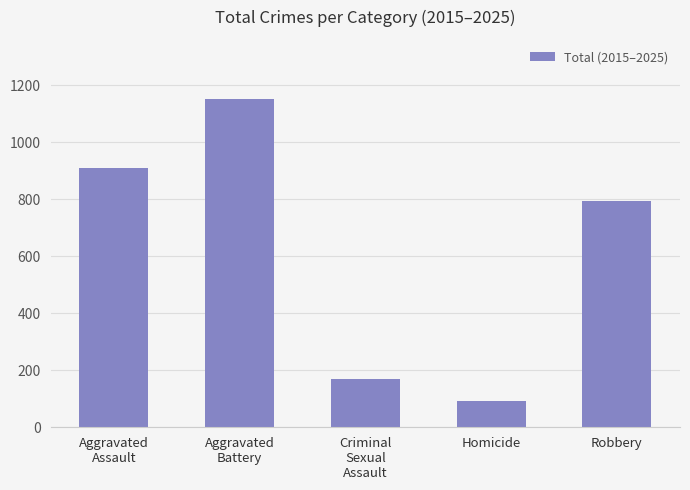

Reading left to right, list all the values displayed in this chart.

Aggravated
Assault=909	Aggravated
Battery=1151	Criminal
Sexual
Assault=168	Homicide=93	Robbery=792